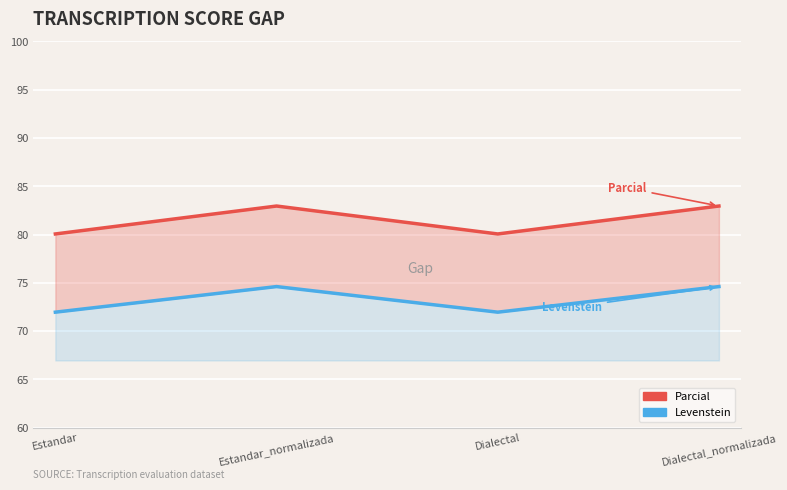

What is the difference between the maximum and second lowest values in the Levenstein series?

2.7